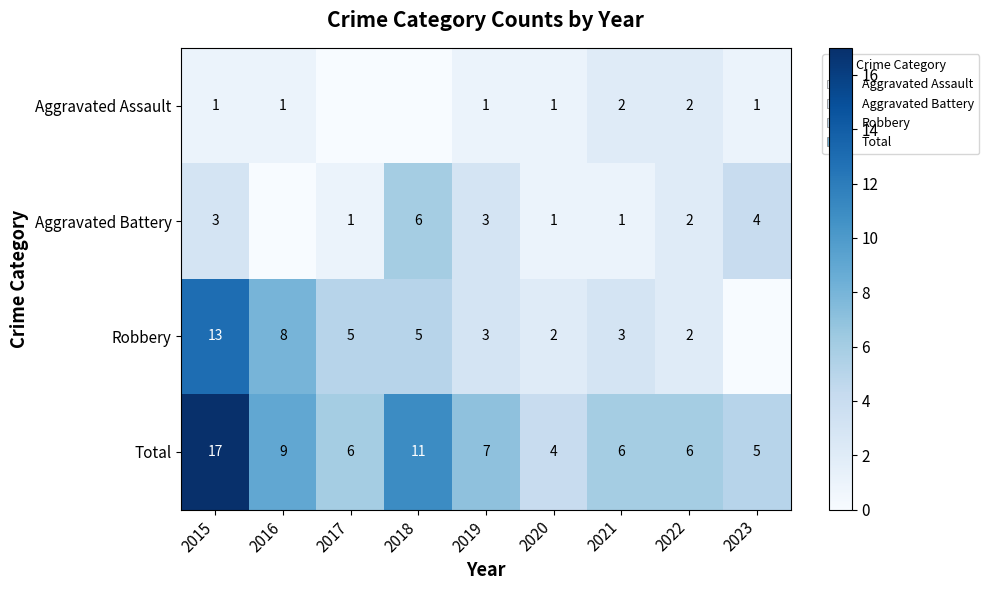

The value of Aggravated Battery at 2020 is 1. True or false?

True